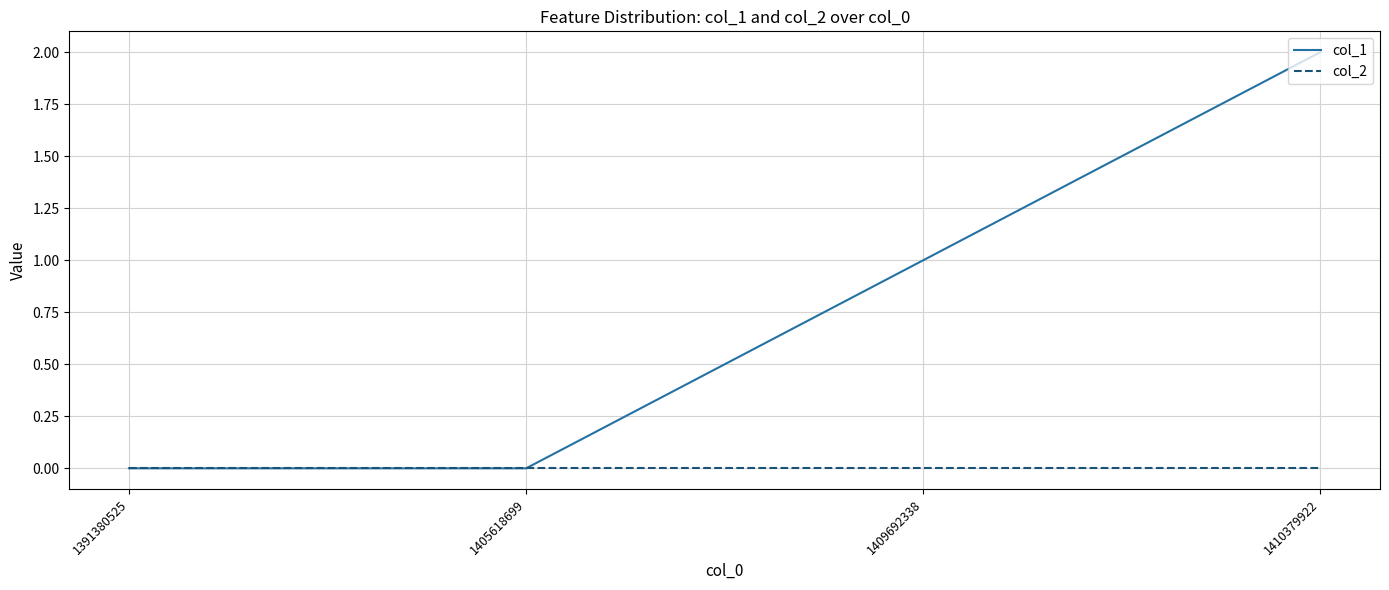

How many categories are shown in the chart?

4